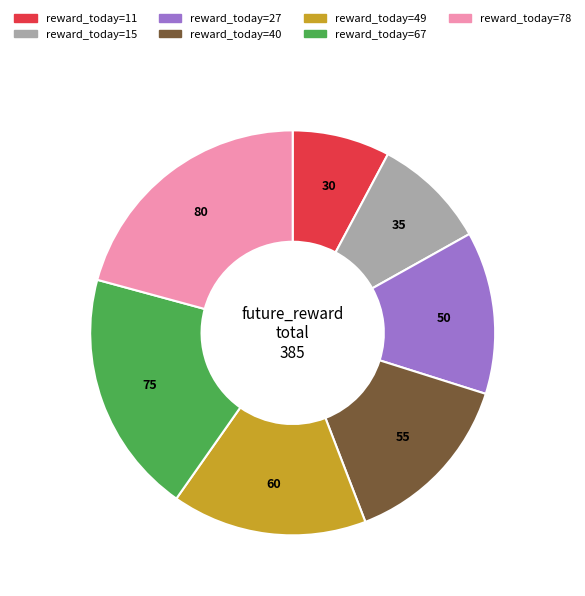

Rank the categories by value from lowest to highest.

reward_today=11, reward_today=15, reward_today=27, reward_today=40, reward_today=49, reward_today=67, reward_today=78